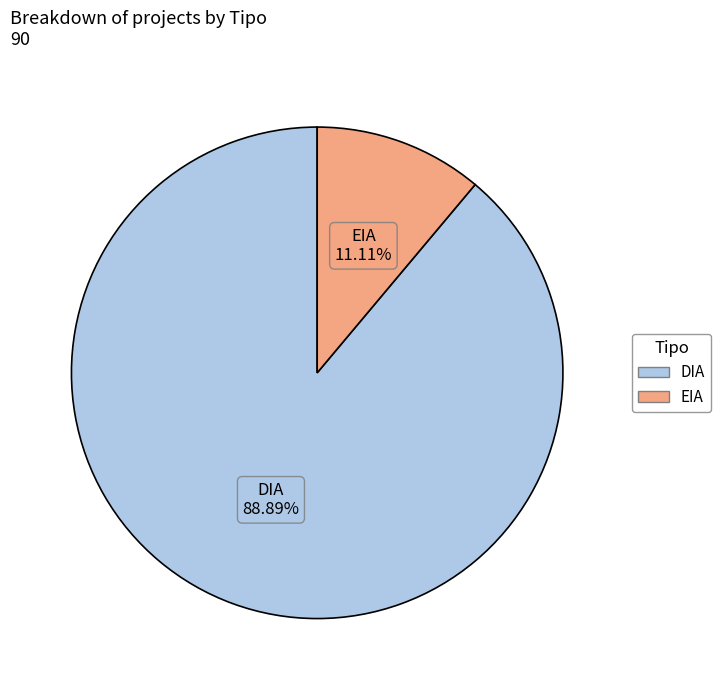

What is the total percentage of DIA and EIA?

100.0%